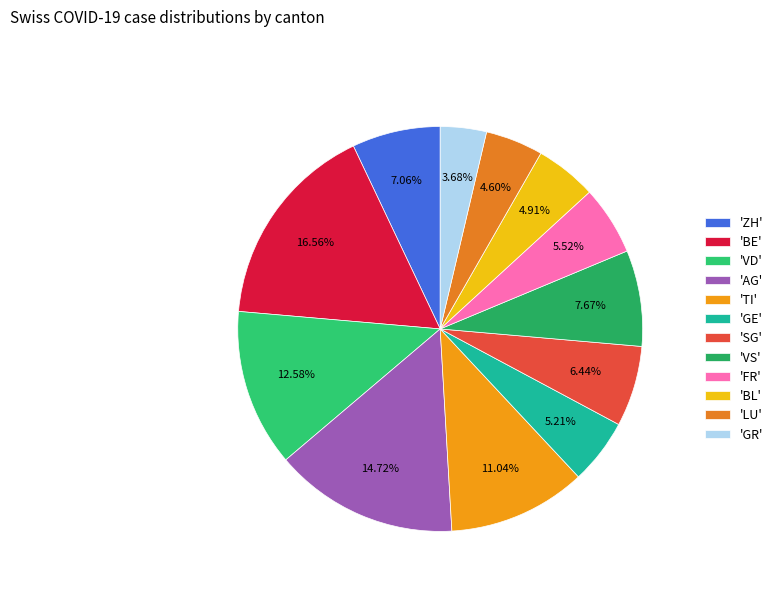

How many slices are in this pie chart?

12